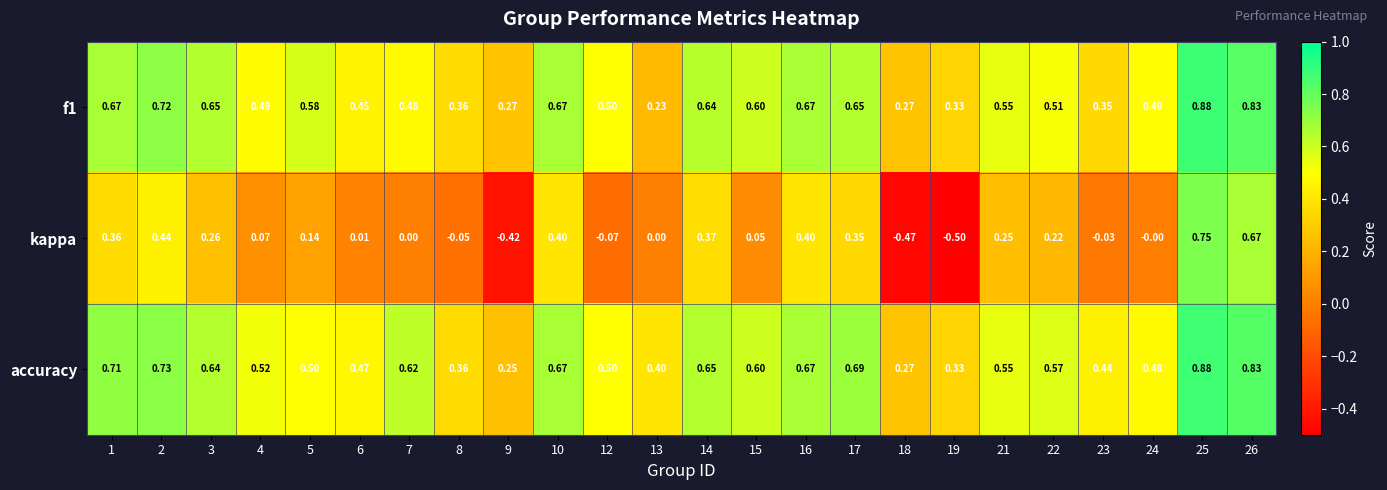

Which series has the largest range (max minus min)?

kappa